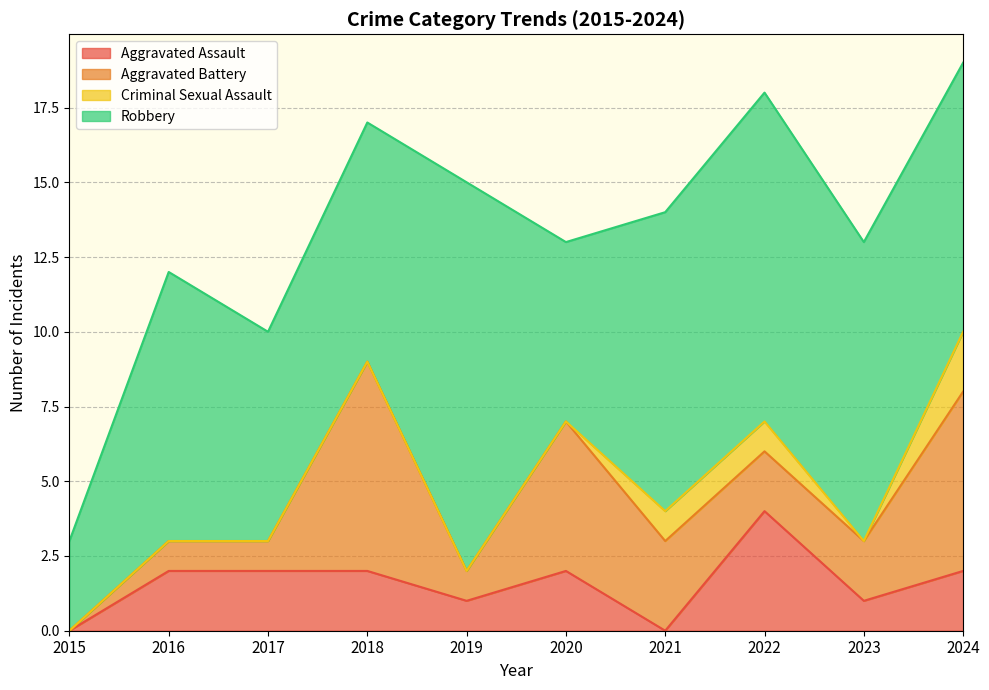

How many data points does each series have?

10